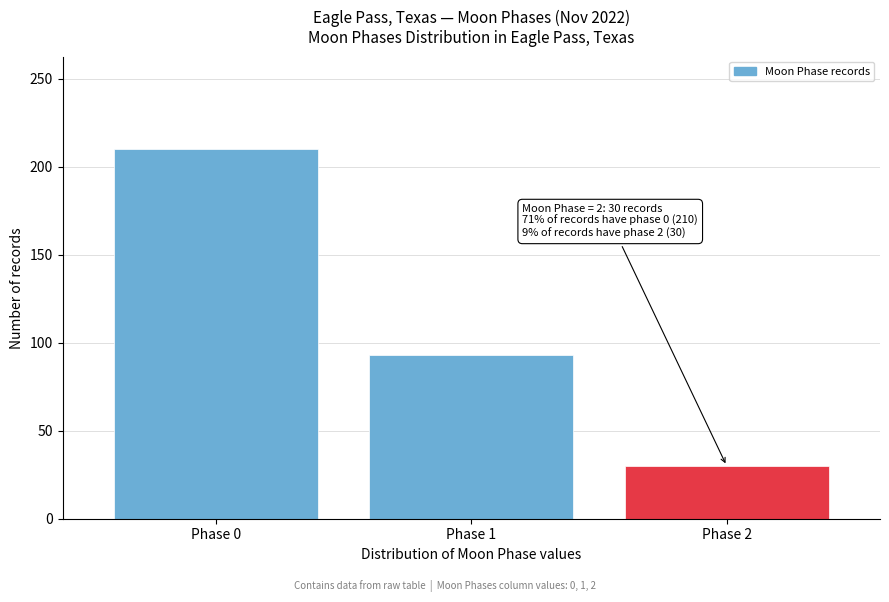

Reading right to left, what are all the values shown in this chart?

30	93	210